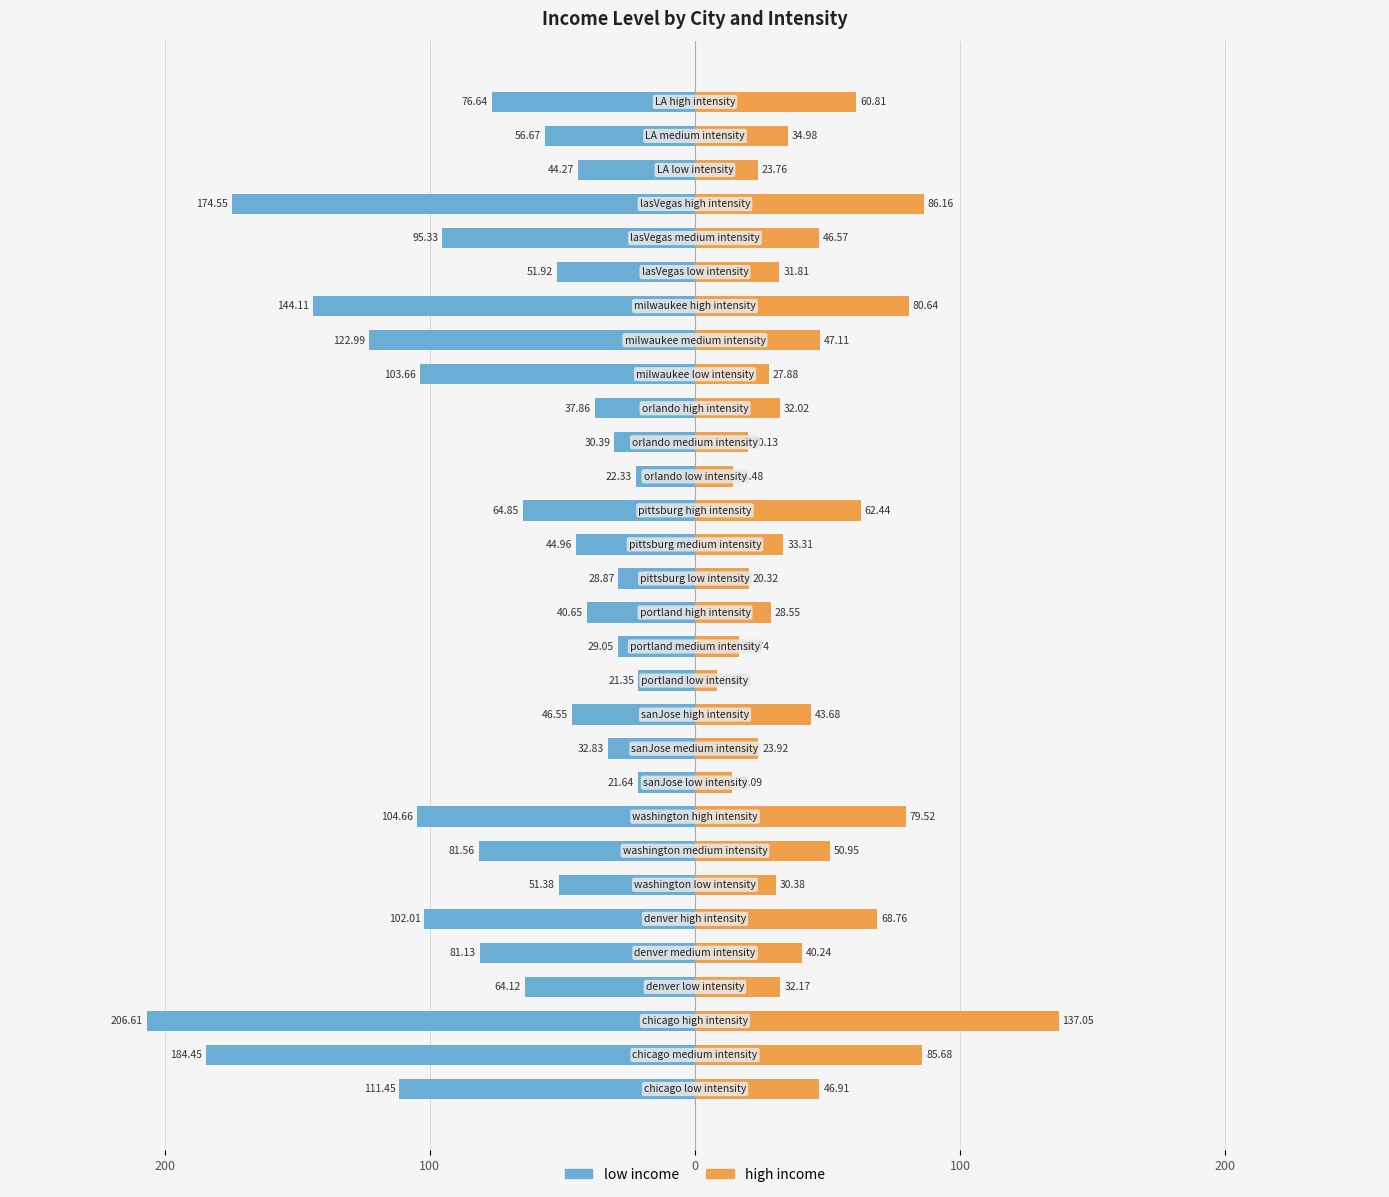

How many bars are there in each group?

2